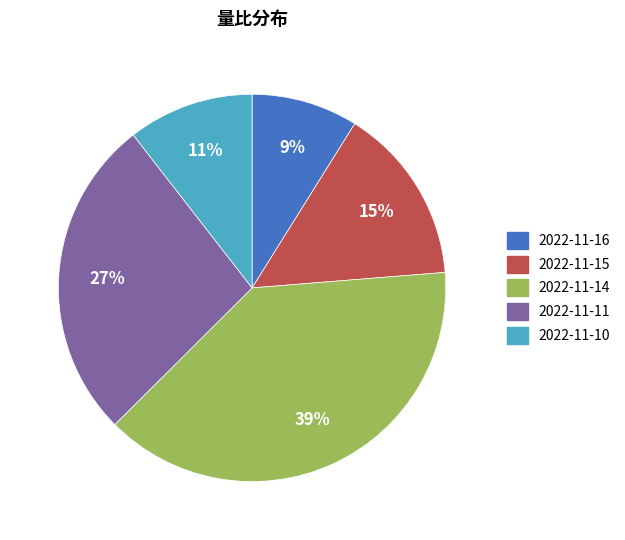

To the nearest percent, what is the difference between the largest and smallest slice percentages?

30%